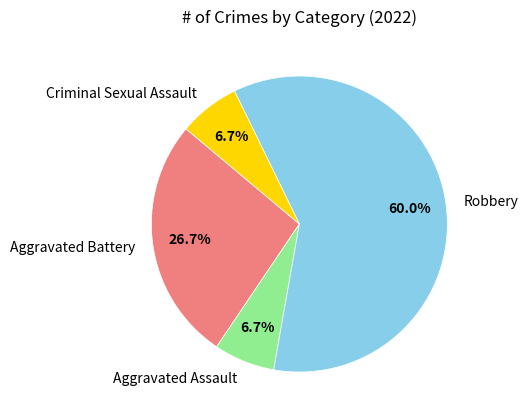

Do Aggravated Assault and Robbery together represent more than half of the pie?

Yes